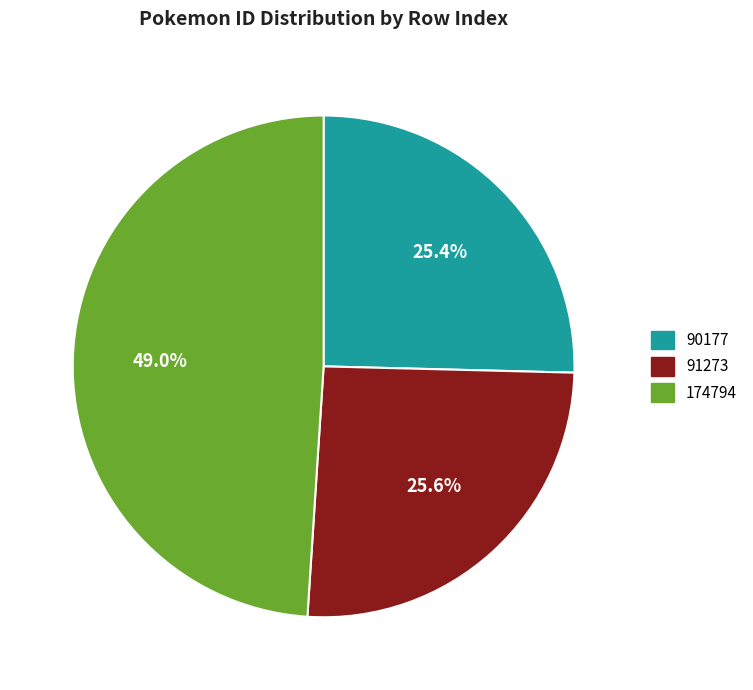

How many slices are in this pie chart?

3